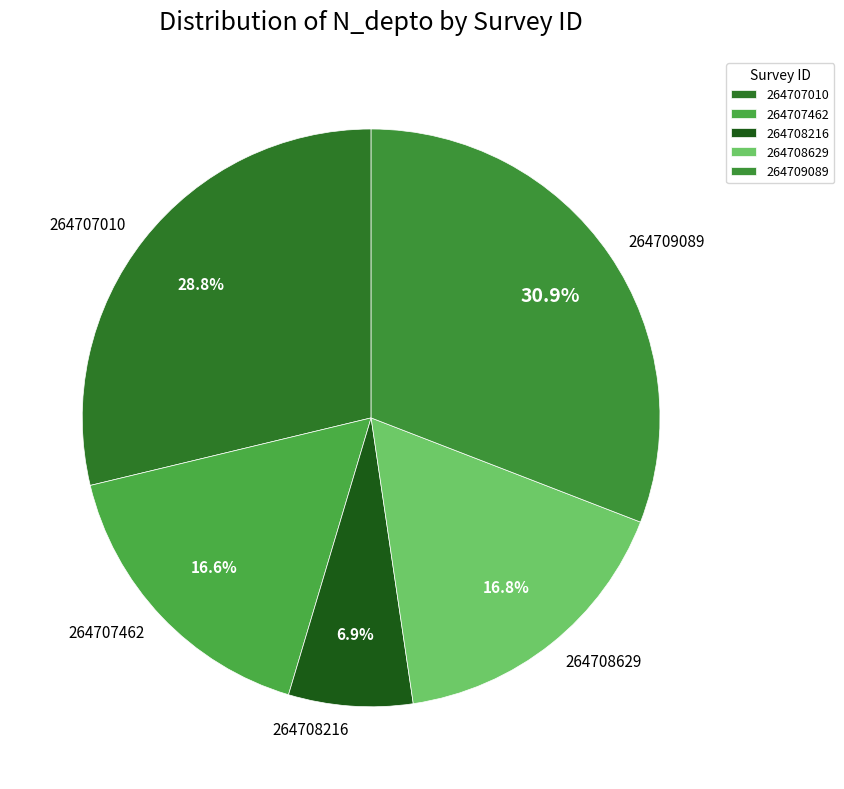

To the nearest percent, what is the combined percentage of 264707462 and 264708629?

33%